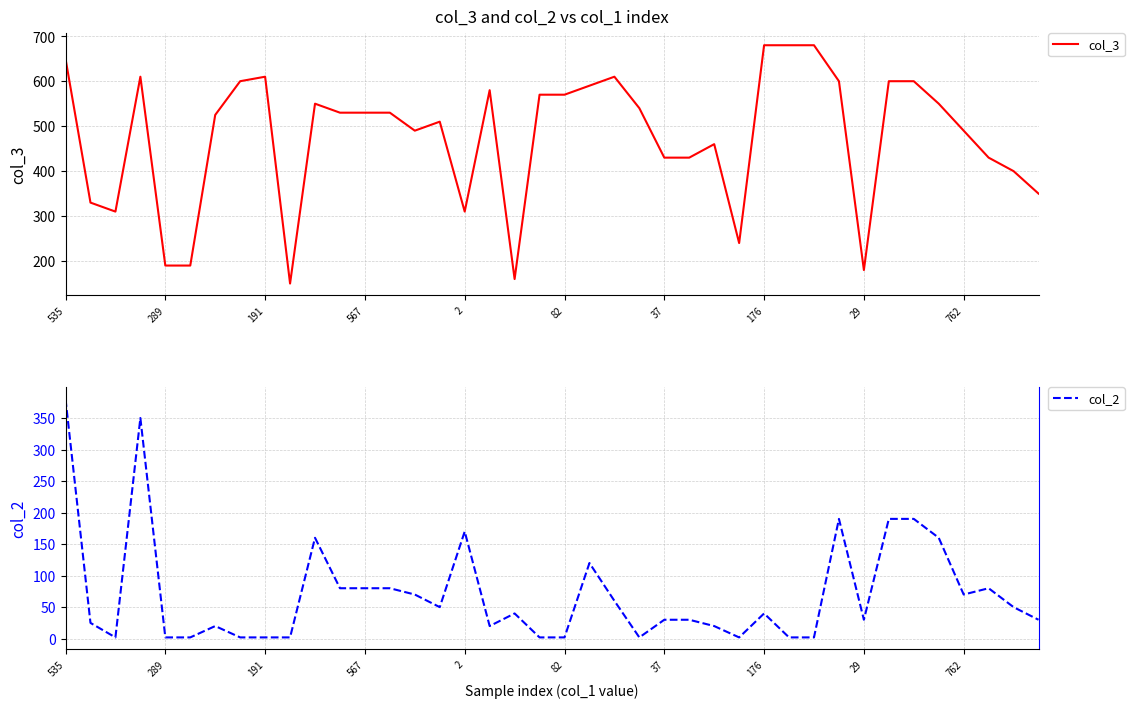

How many data points does each series have?

40